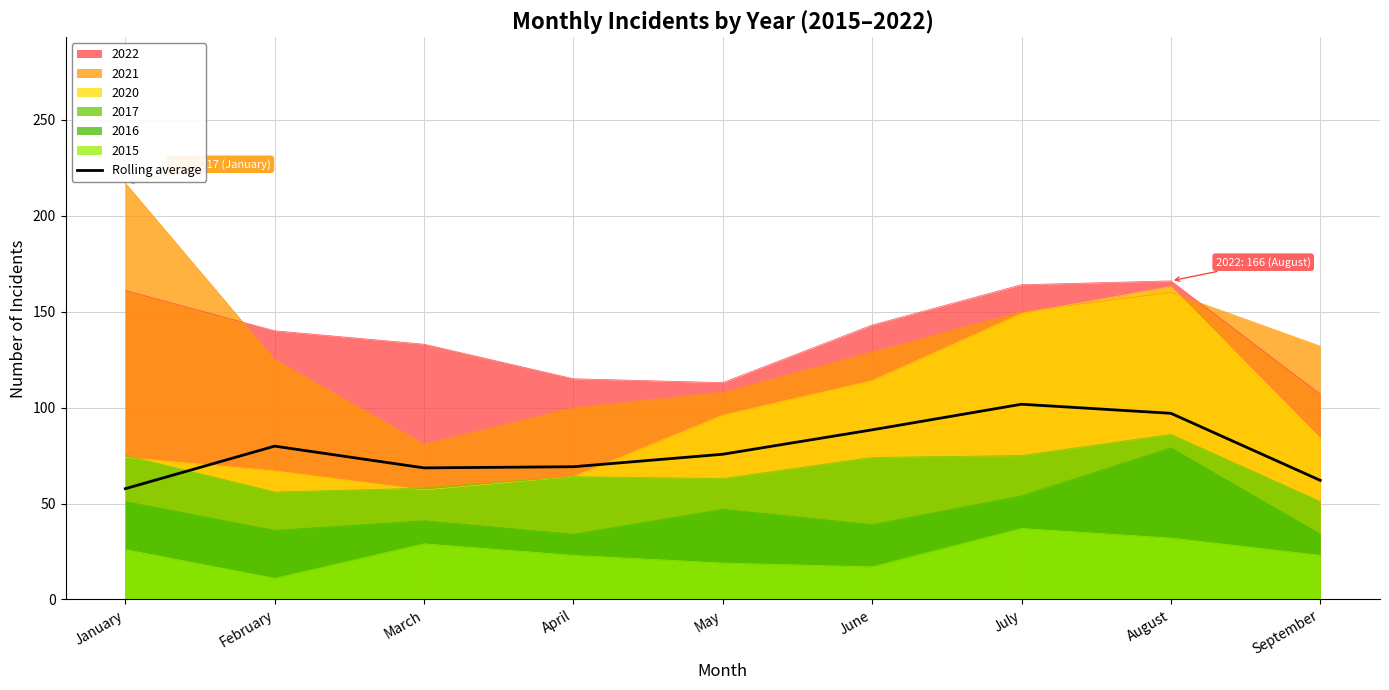

The chart shows a value of 68.6 at March. True or false?

True